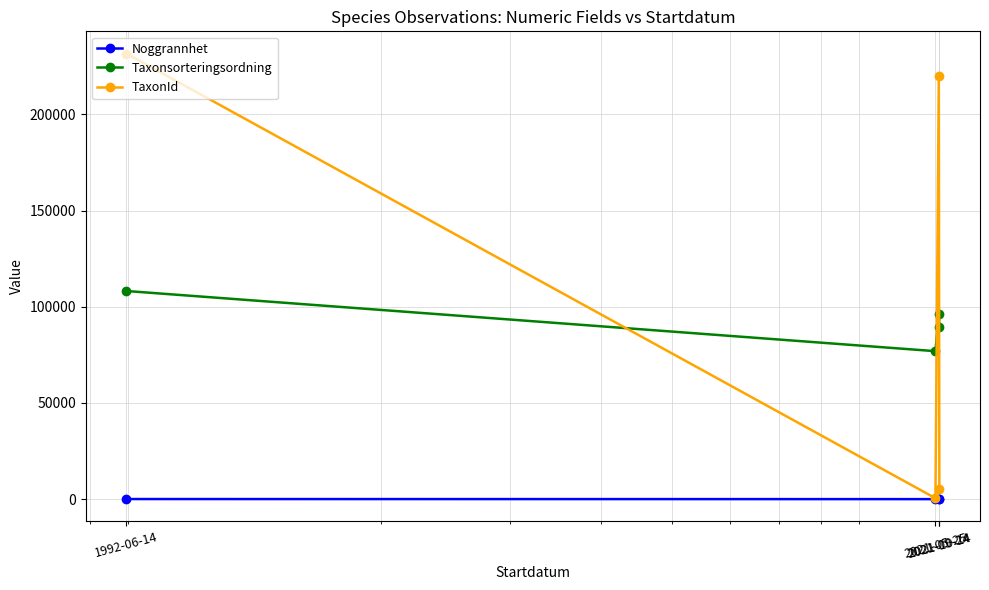

At how many categories does at least one series exceed 20485?

4